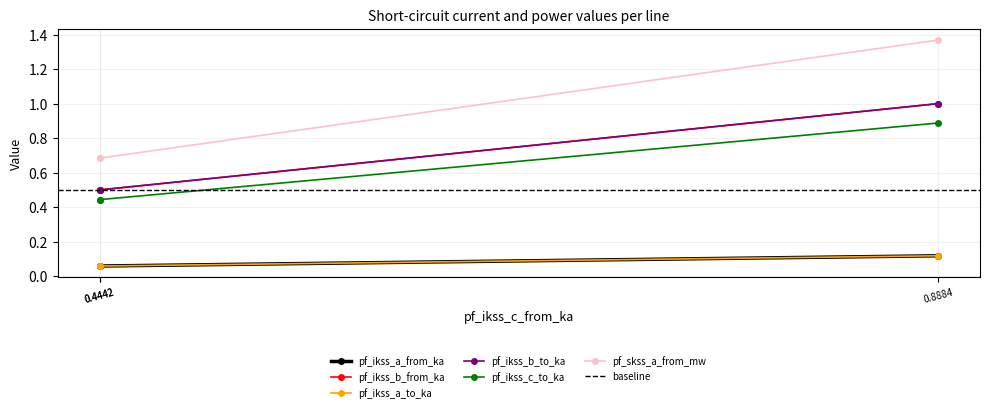

What are all the series names shown in the legend?

pf_ikss_a_from_ka, pf_ikss_b_from_ka, pf_ikss_a_to_ka, pf_ikss_b_to_ka, pf_ikss_c_to_ka, pf_skss_a_from_mw